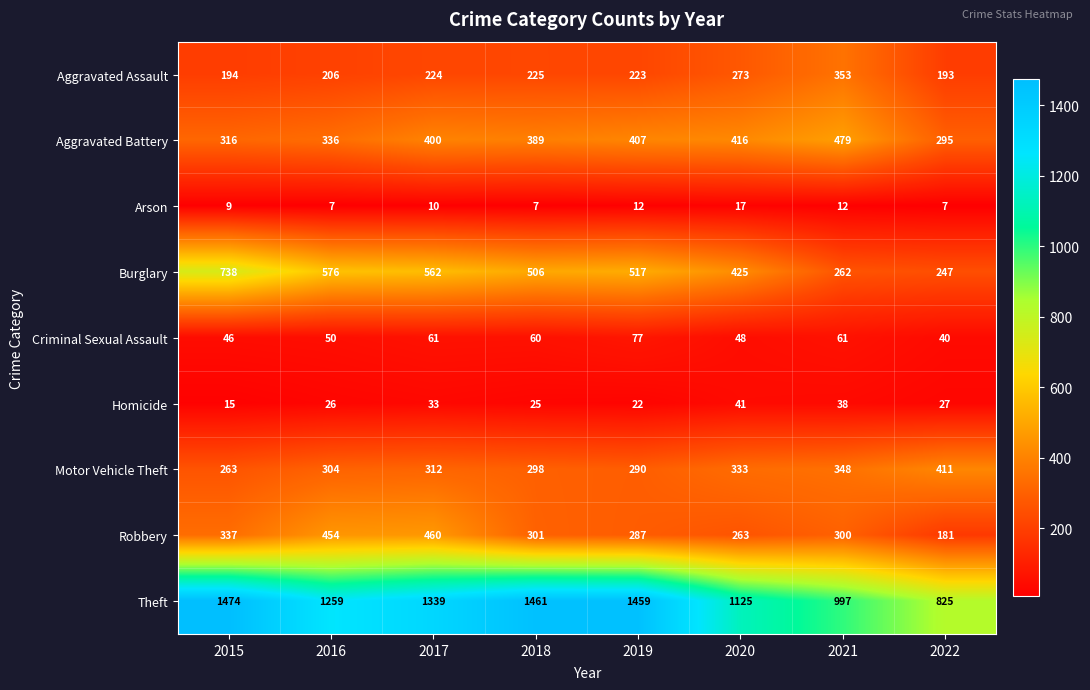

At which label is Theft closest to 1149?

2020